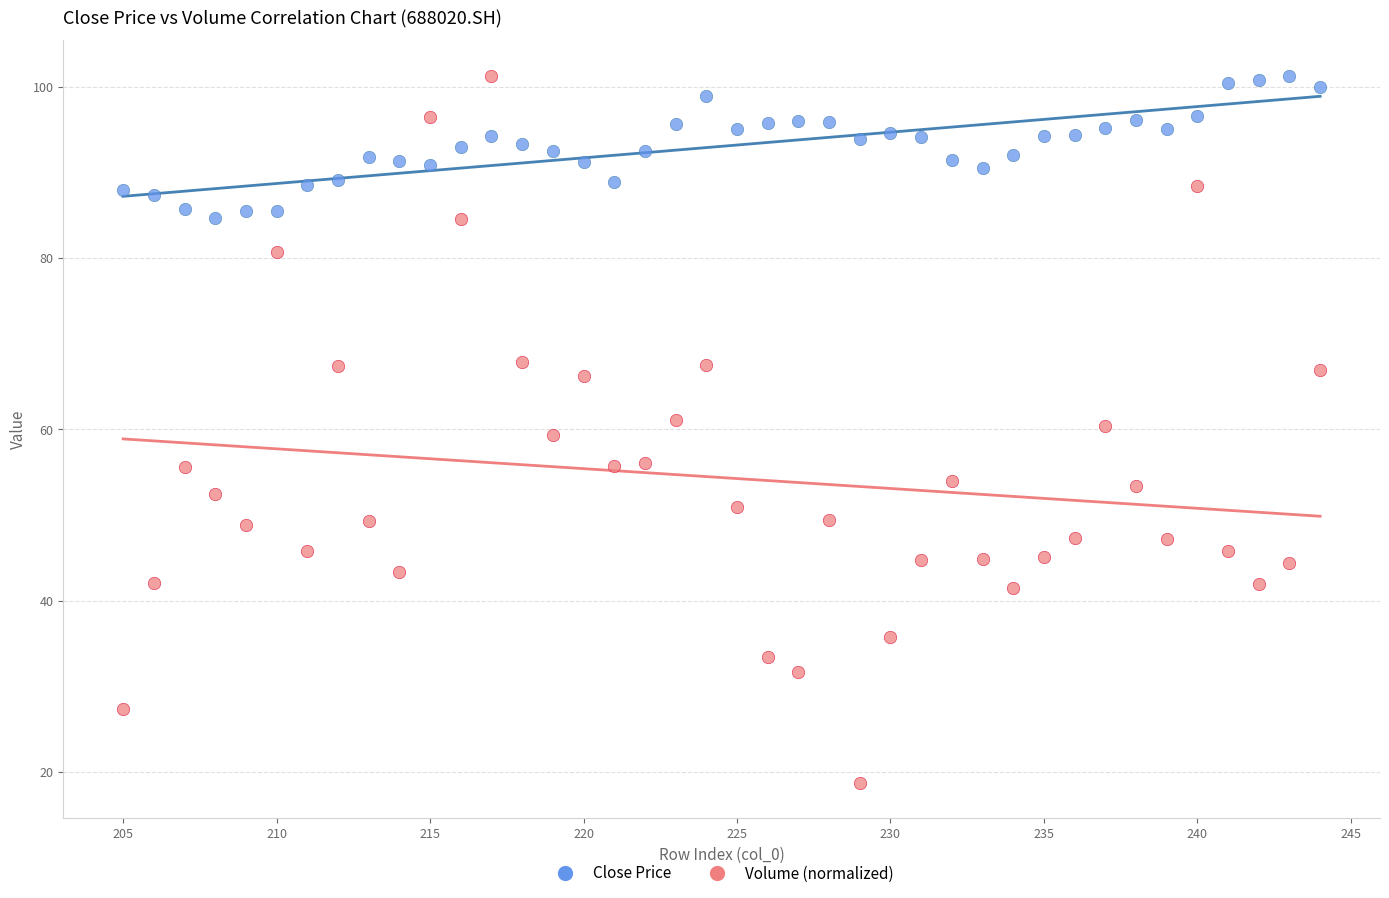

Across all data points, what is the range of Y values (max minus min)?

82.5